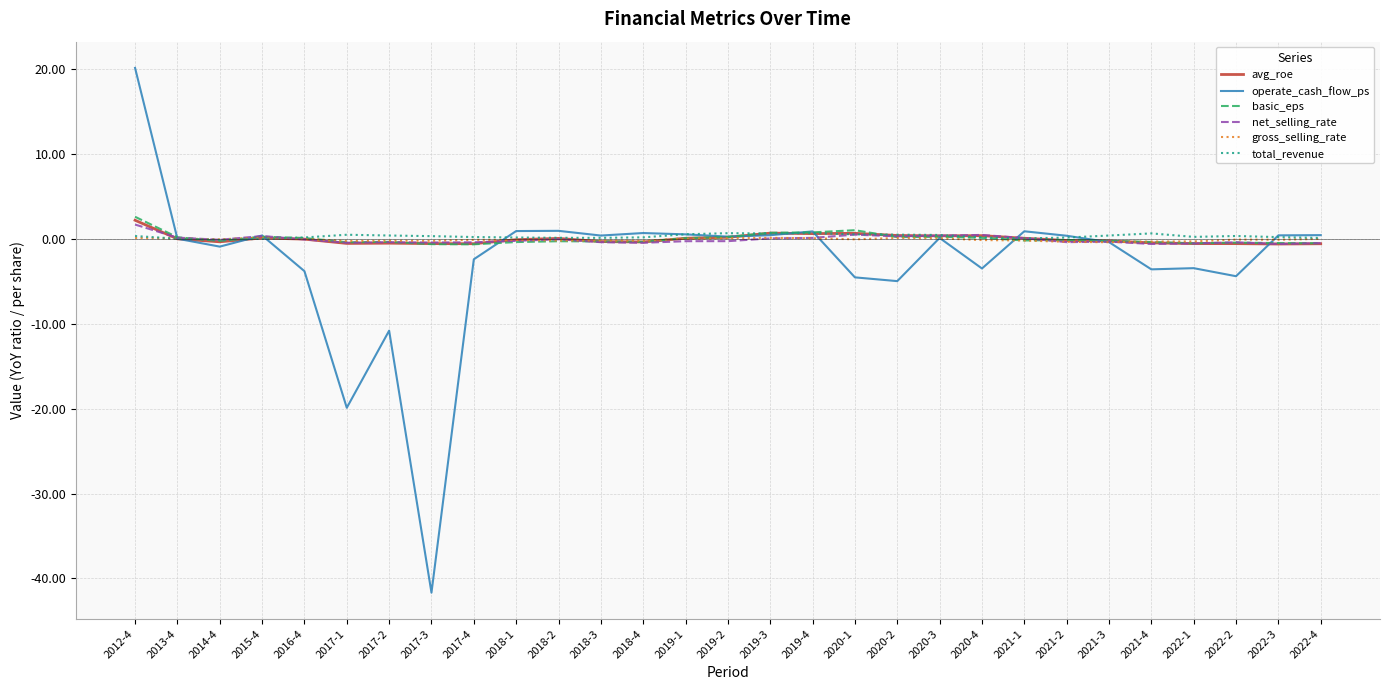

What is the total value across all series at 2017-4?

-3.8